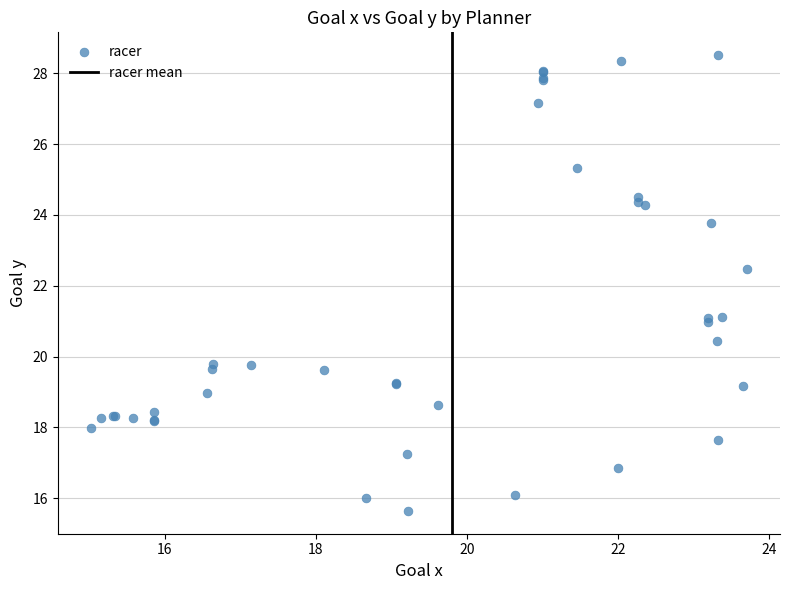

What Y value in the scatter plot is closest to 22?

22.5